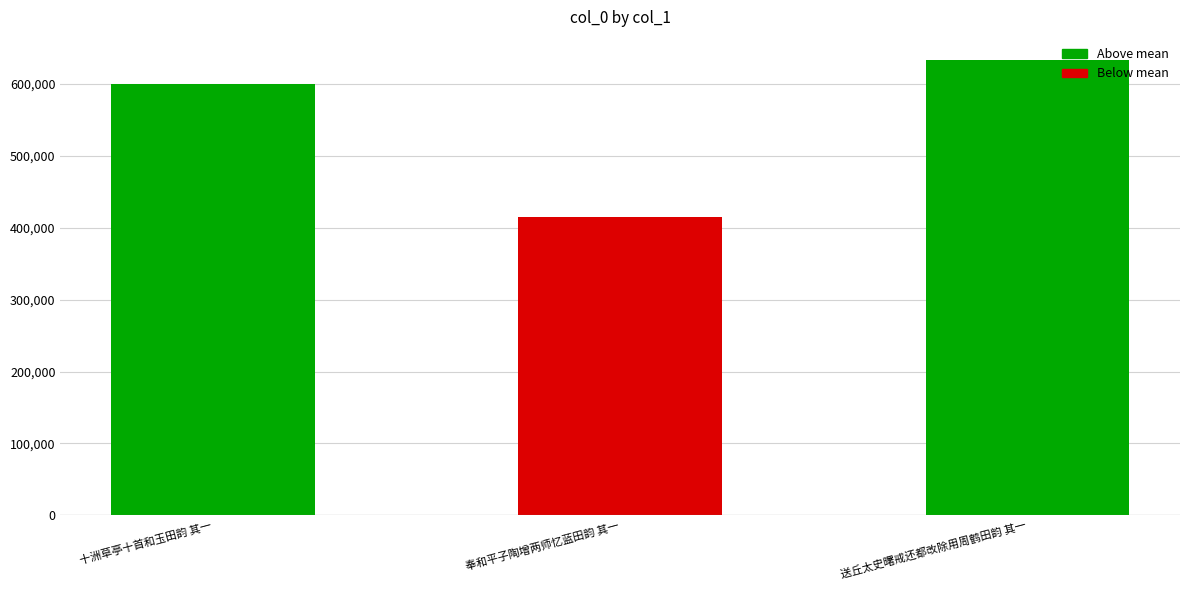

Which label corresponds to the largest value in the chart?

送丘太史曙戒还都改除用周鹤田韵 其一